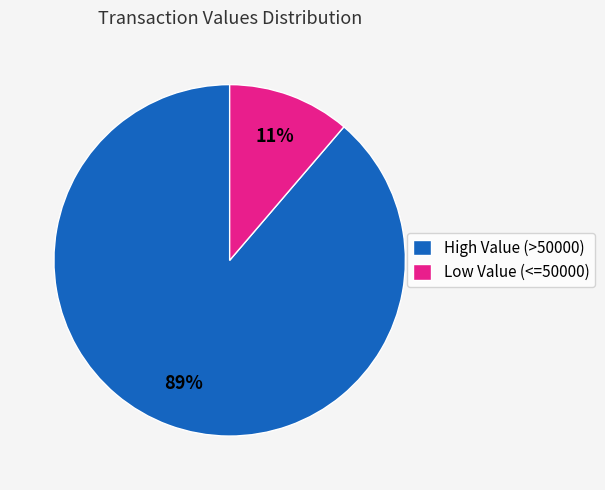

To the nearest percent, what percentage of the pie is High Value (>50000)?

89%